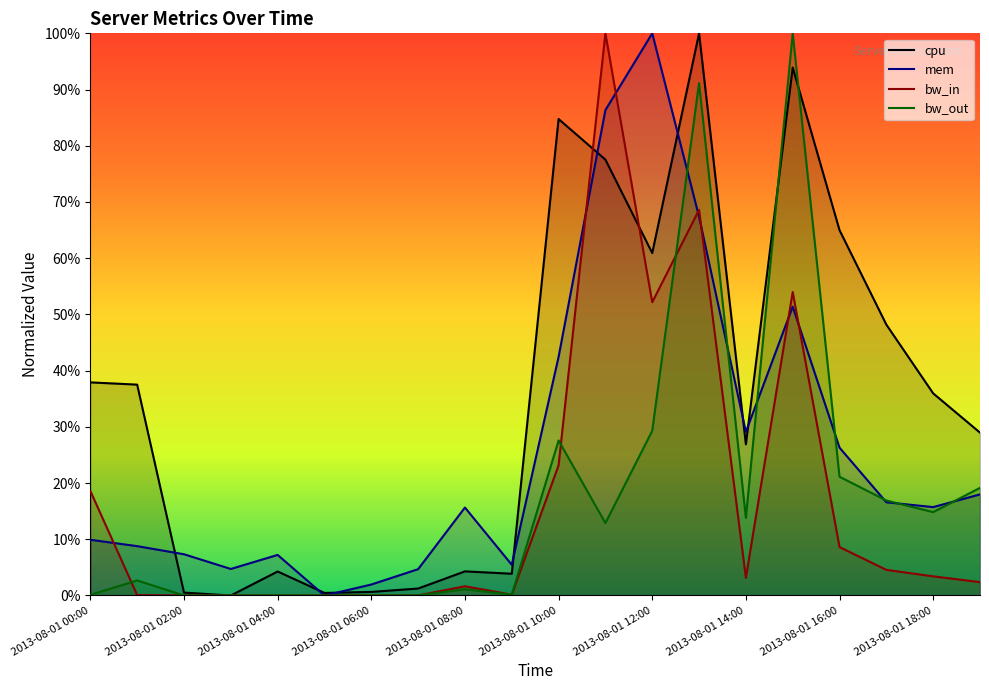

List the series in order of their peak value, highest first.

cpu, mem, bw_in, bw_out